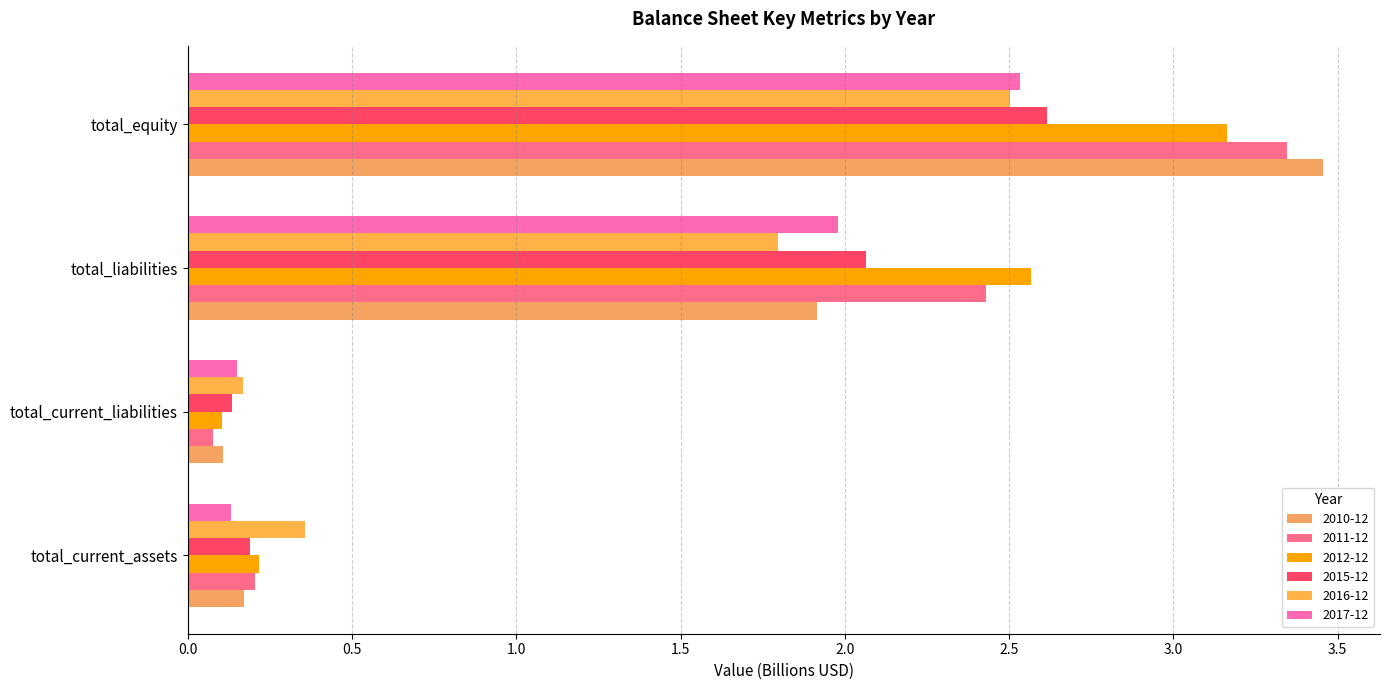

Between total_current_assets and total_equity, which series saw the biggest shift?

2010-12